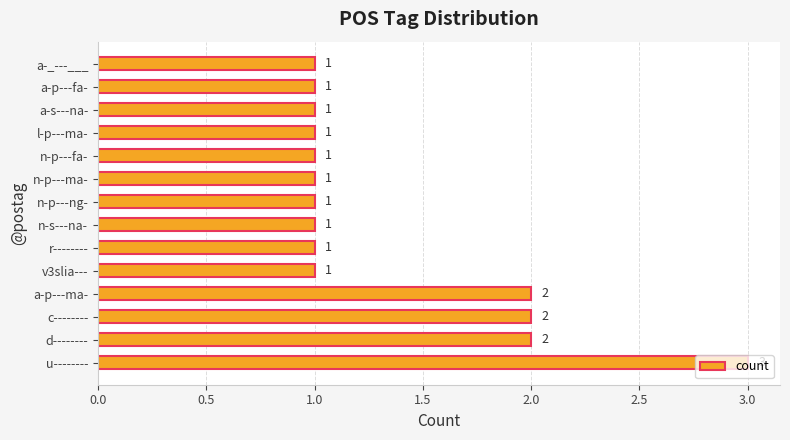

What is the sum of the values at a-p---ma- and n-p---ma-?

3